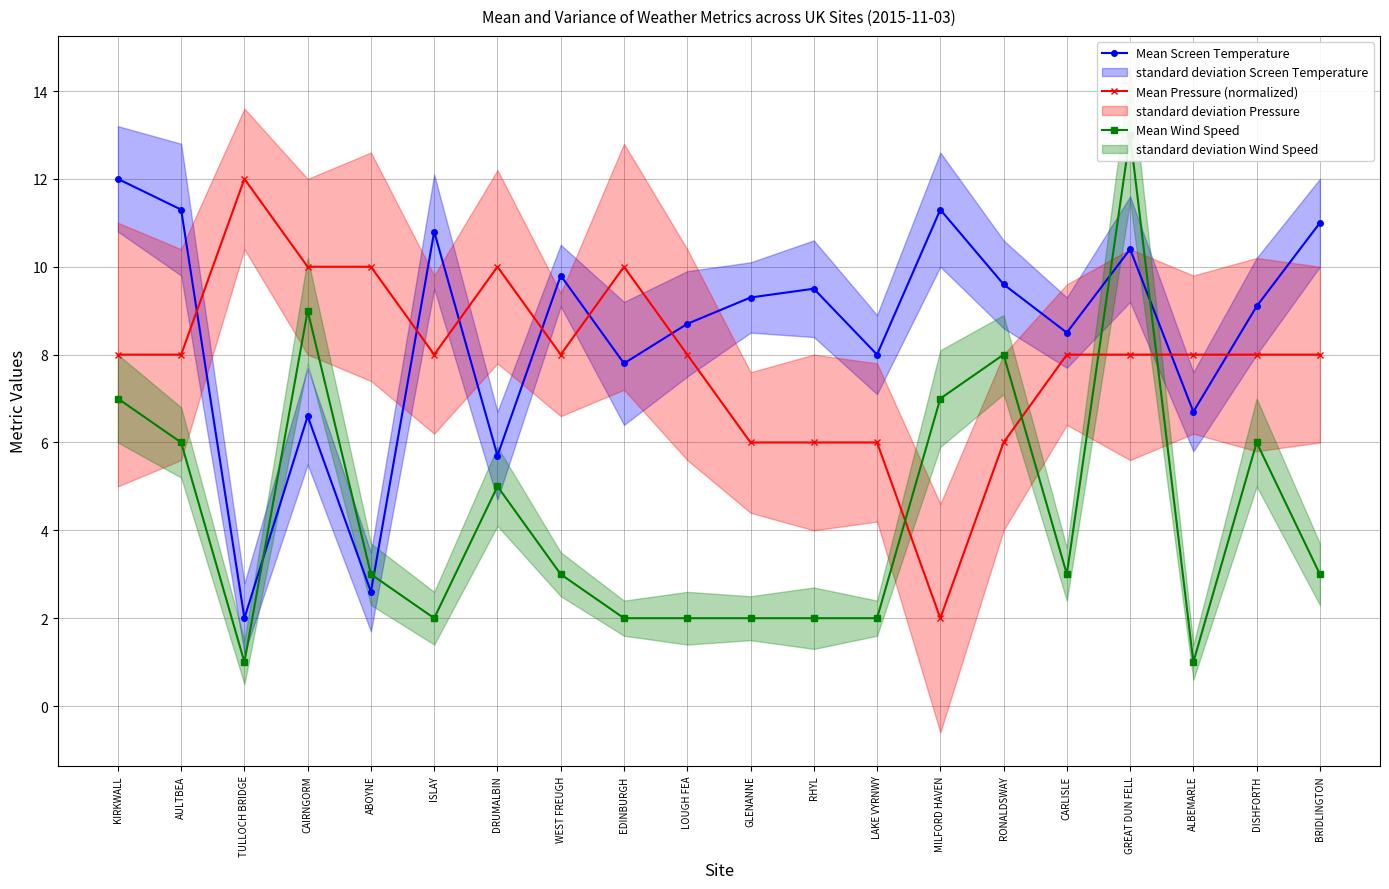

What are all the series names shown in the legend?

Mean Screen Temperature, Mean Pressure (normalized), Mean Wind Speed